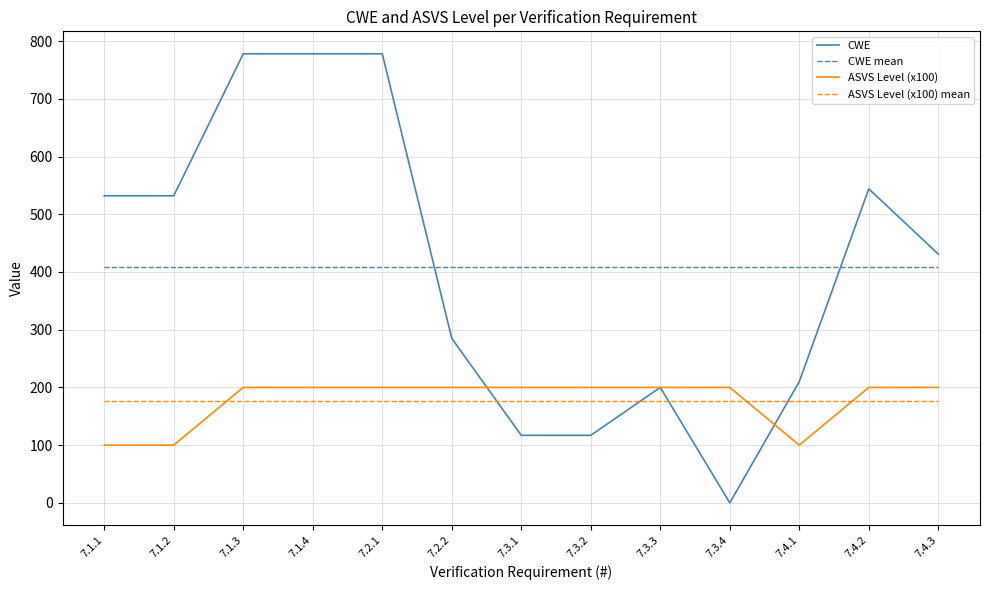

At how many categories does at least one series exceed 639?

3